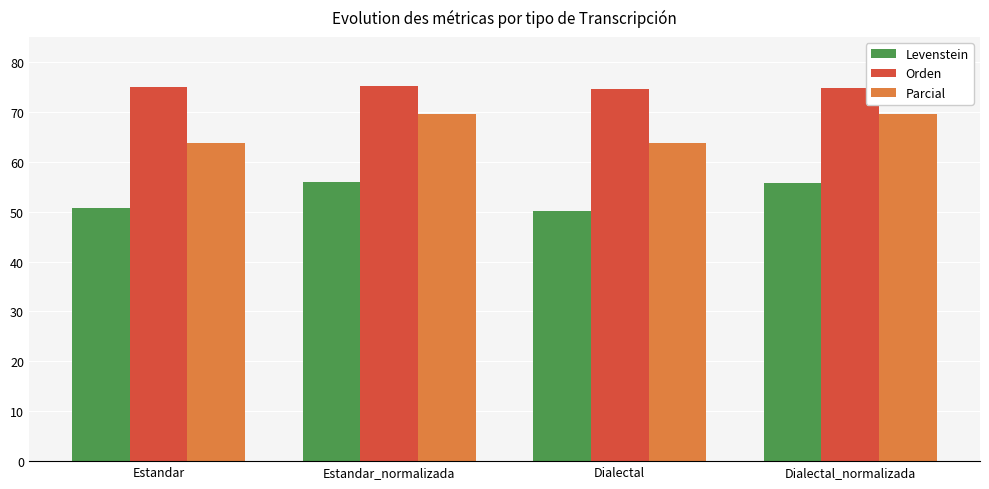

What is the difference between the highest and lowest values at Estandar?

24.1